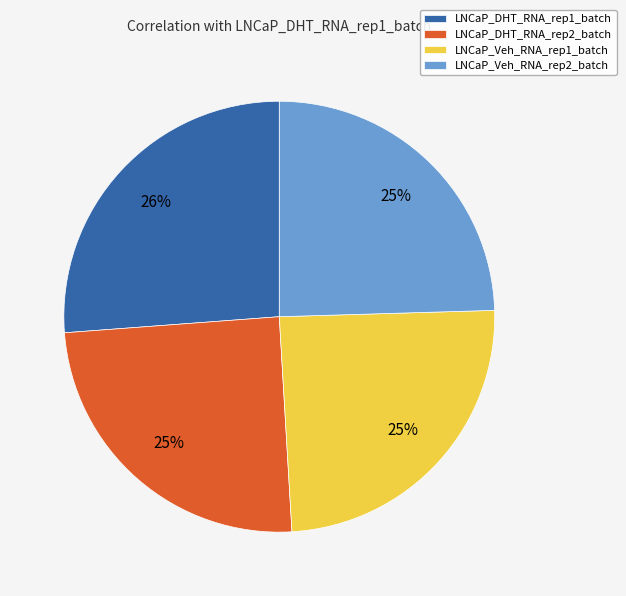

Do LNCaP_Veh_RNA_rep2_batch and LNCaP_DHT_RNA_rep1_batch together represent more than half of the pie?

Yes